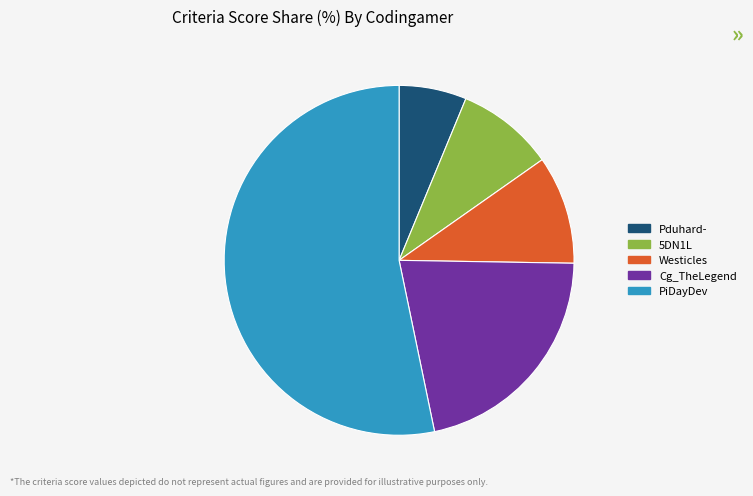

Which category has the smallest portion of the pie?

Pduhard-